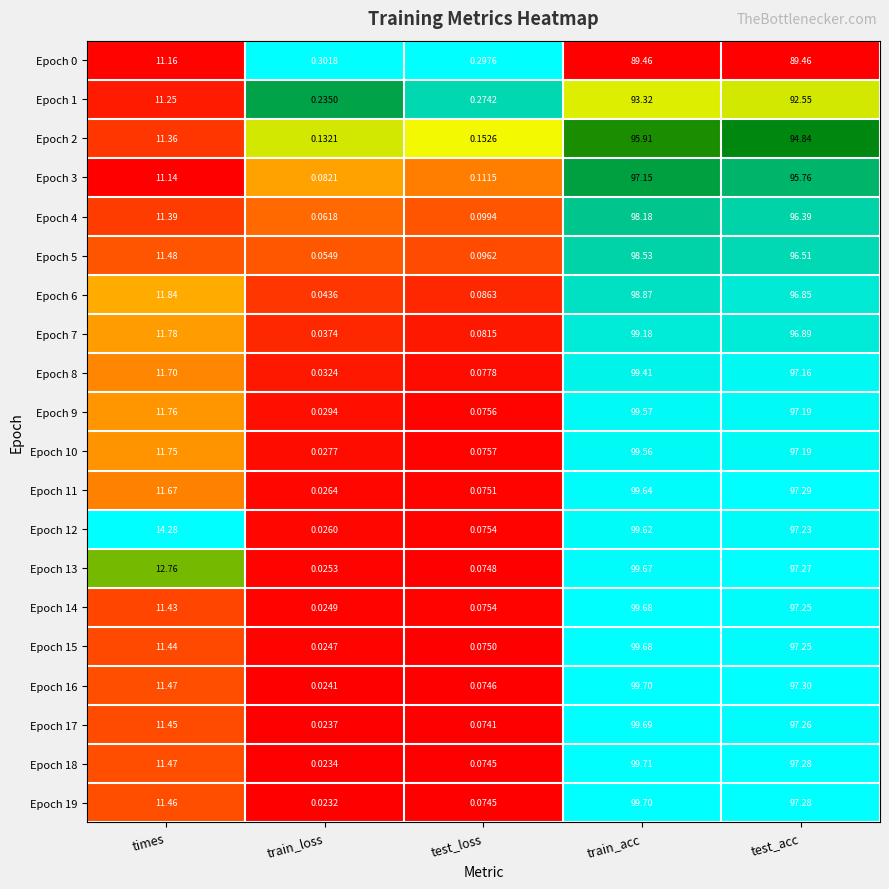

Is the value of Epoch 15 at test_loss greater than the value of Epoch 5 at train_acc?

No